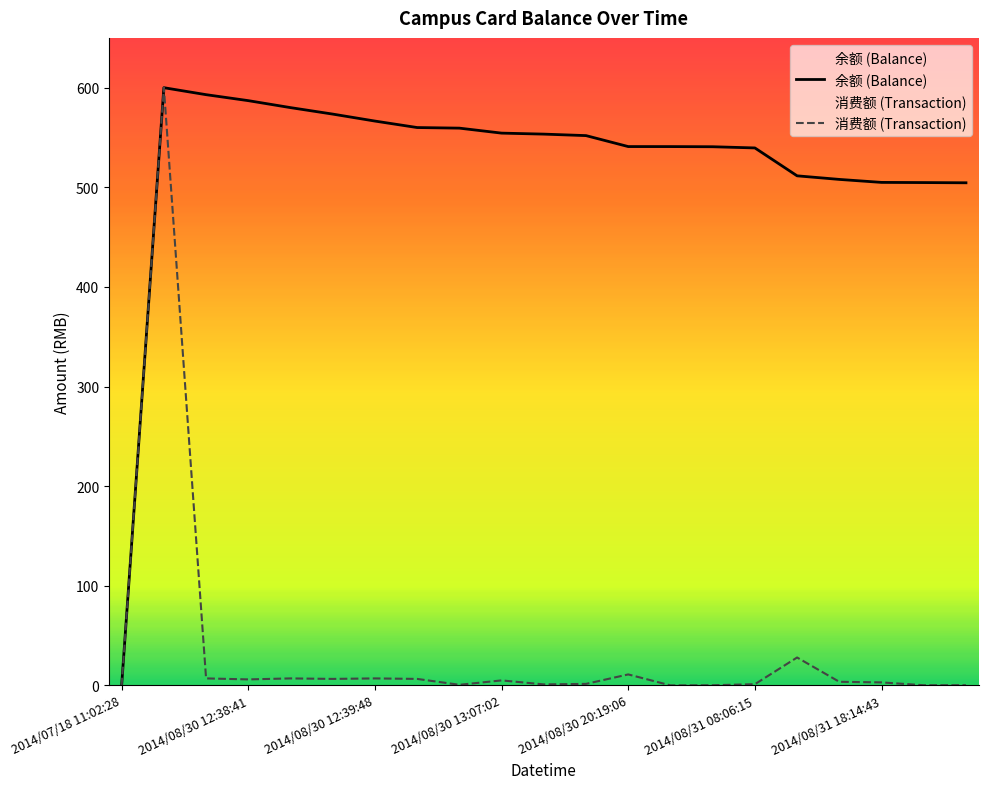

At 2014/08/30 21:12:22, list the series in order from largest to smallest.

余额 (Balance), 消费额 (Transaction)